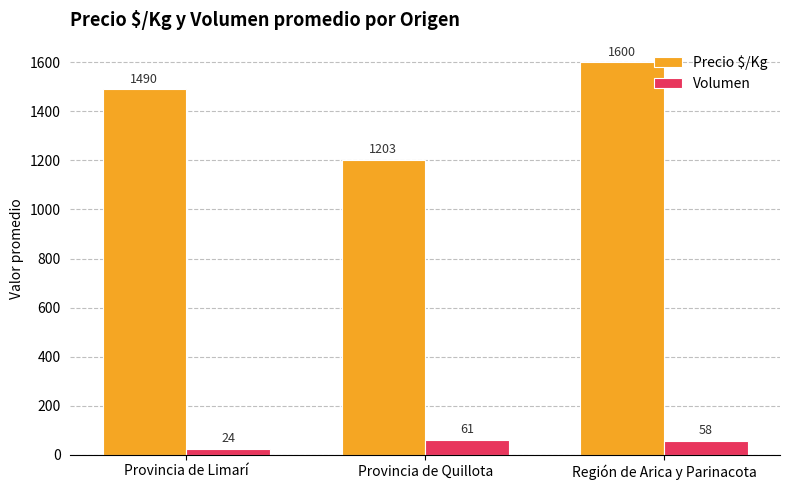

List the labels in order of Volumen value, largest first.

Provincia de Quillota, Región de Arica y Parinacota, Provincia de Limarí